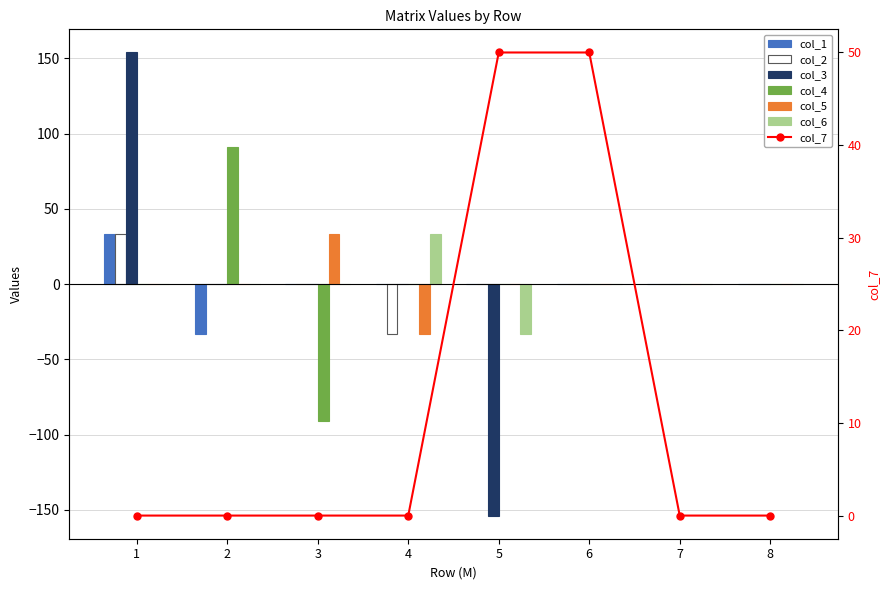

What is the difference between the second highest and minimum values in the col_2 series?

33.3